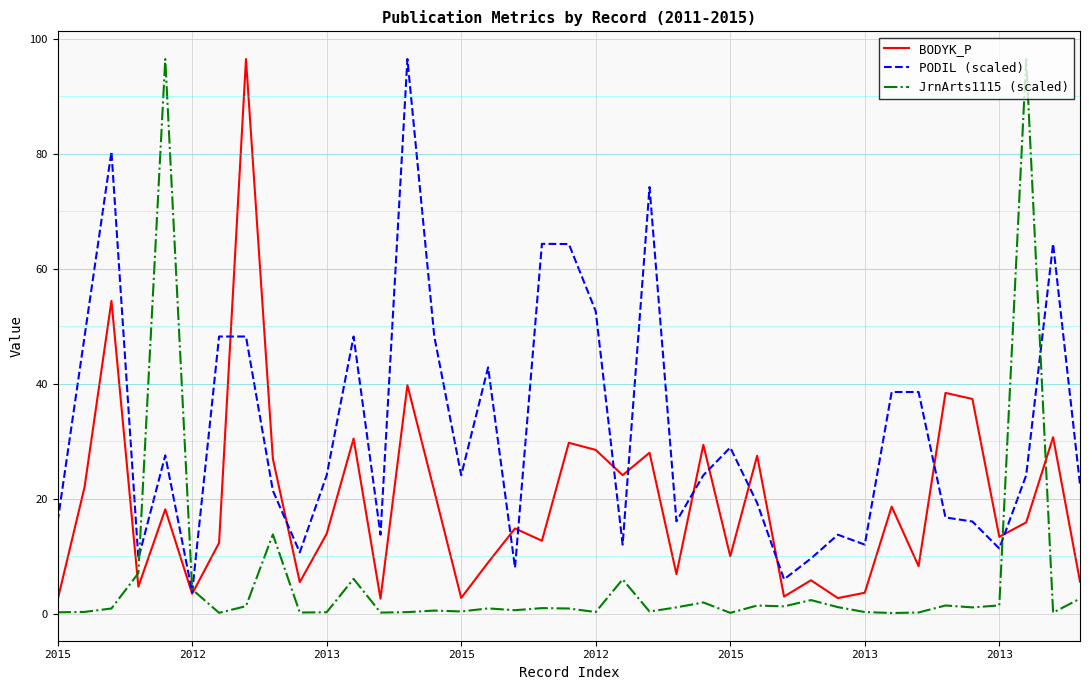

Which series has the largest total across all categories?

PODIL (scaled)